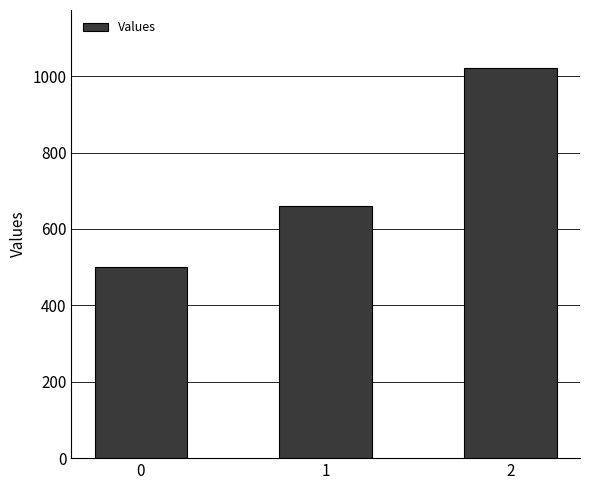

What is the difference between the maximum and minimum values?

520